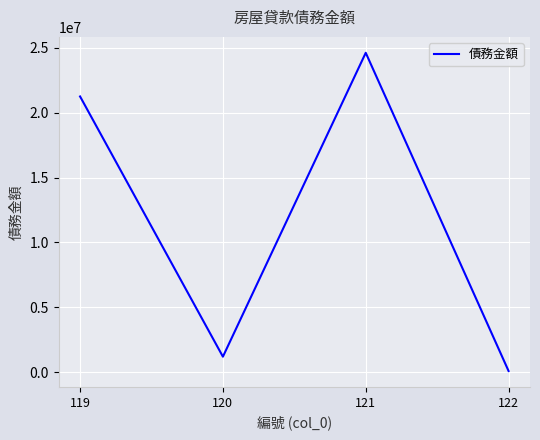

What is the change in value from 120 to 121?

+23412235